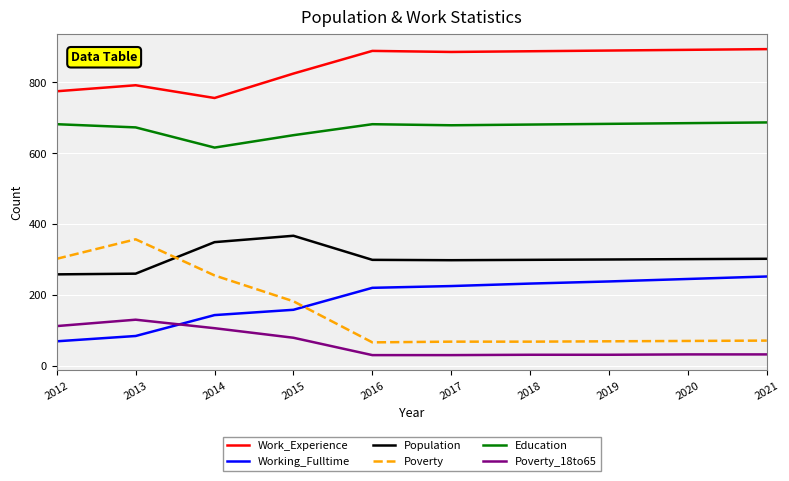

What are all the series names shown in the legend?

Work_Experience, Working_Fulltime, Population, Poverty, Education, Poverty_18to65